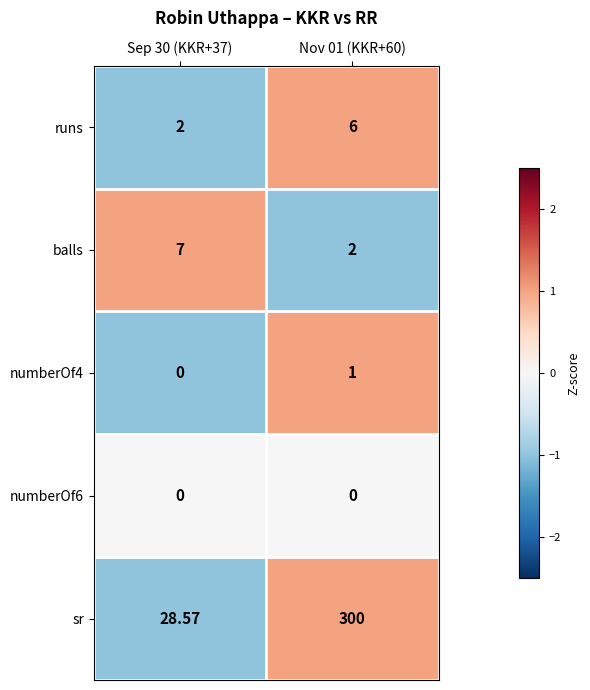

Which series has the widest spread of values?

sr